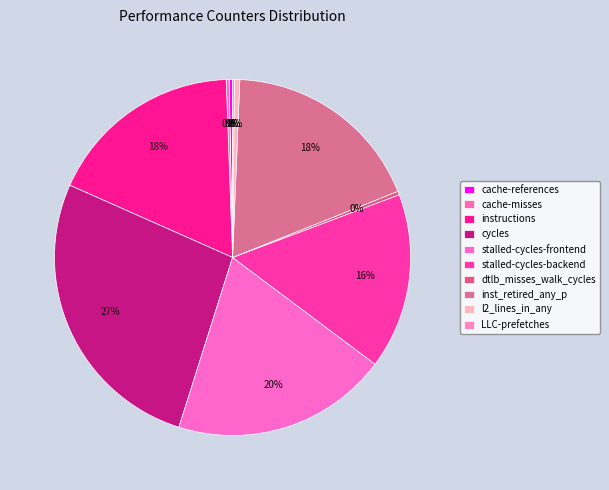

How many segments does this pie chart have?

10